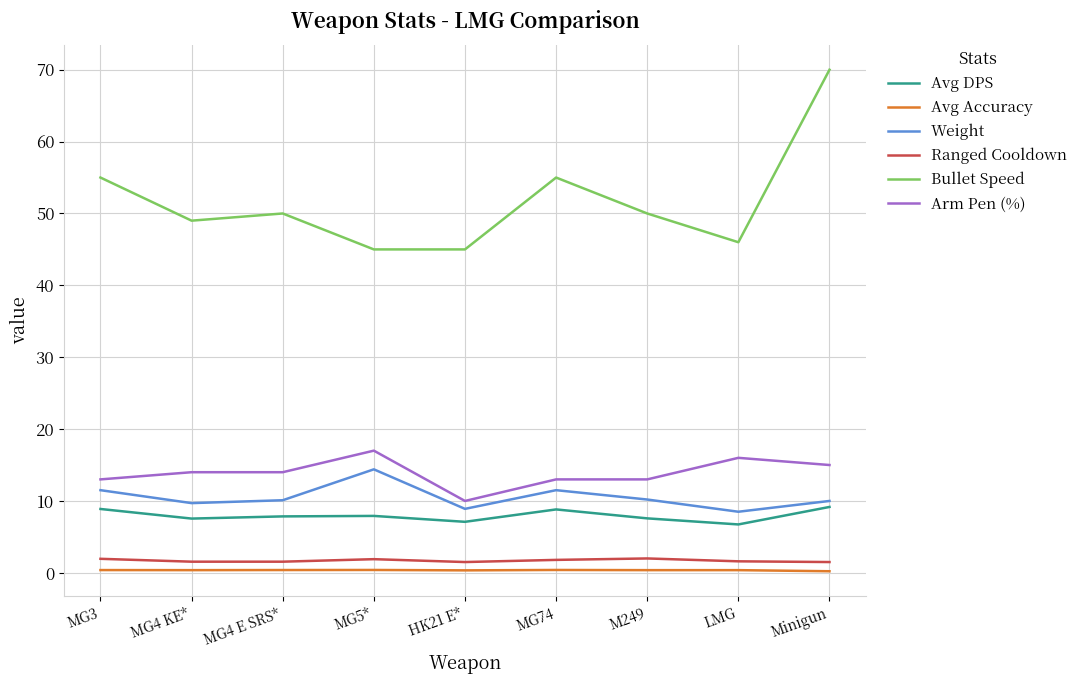

The Arm Pen (%) series shows 6.0 at LMG. True or false?

False